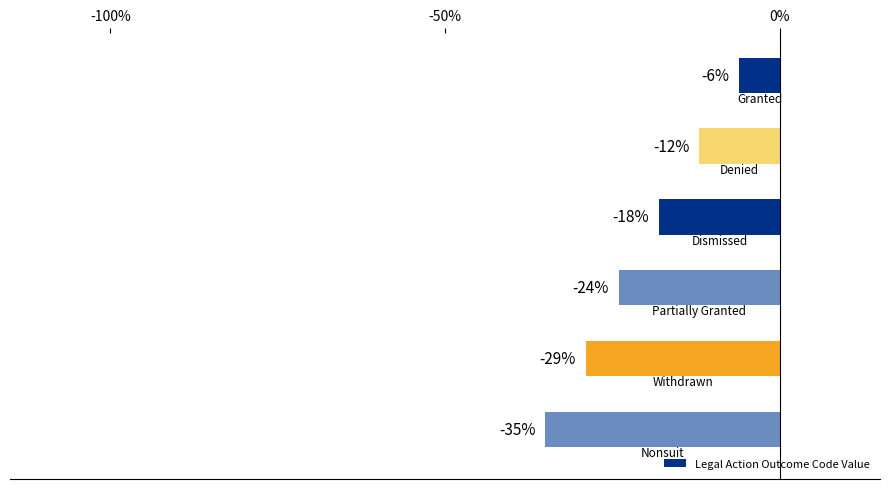

What is the difference between the second highest and minimum values?

23